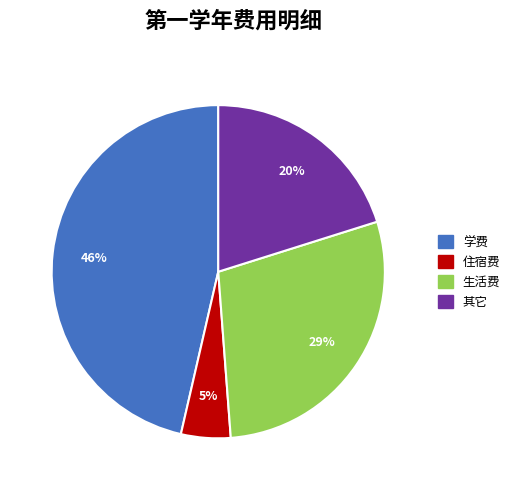

Does 生活费 represent more than half of the total?

No